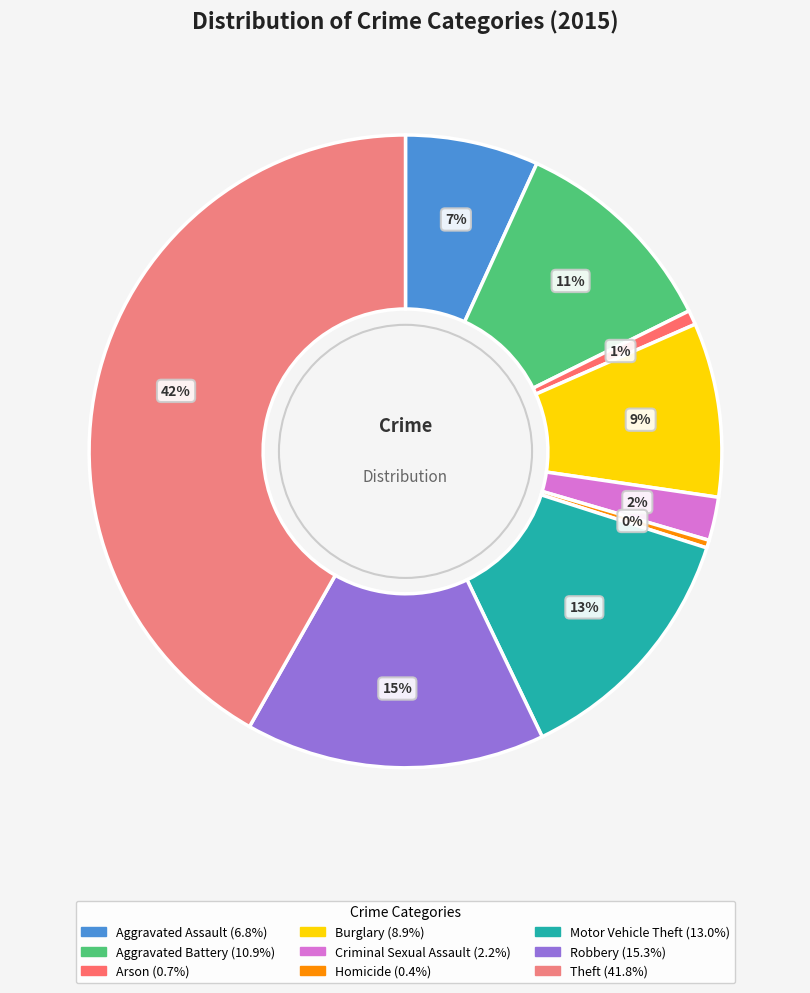

Which category has the smallest portion of the pie?

Homicide